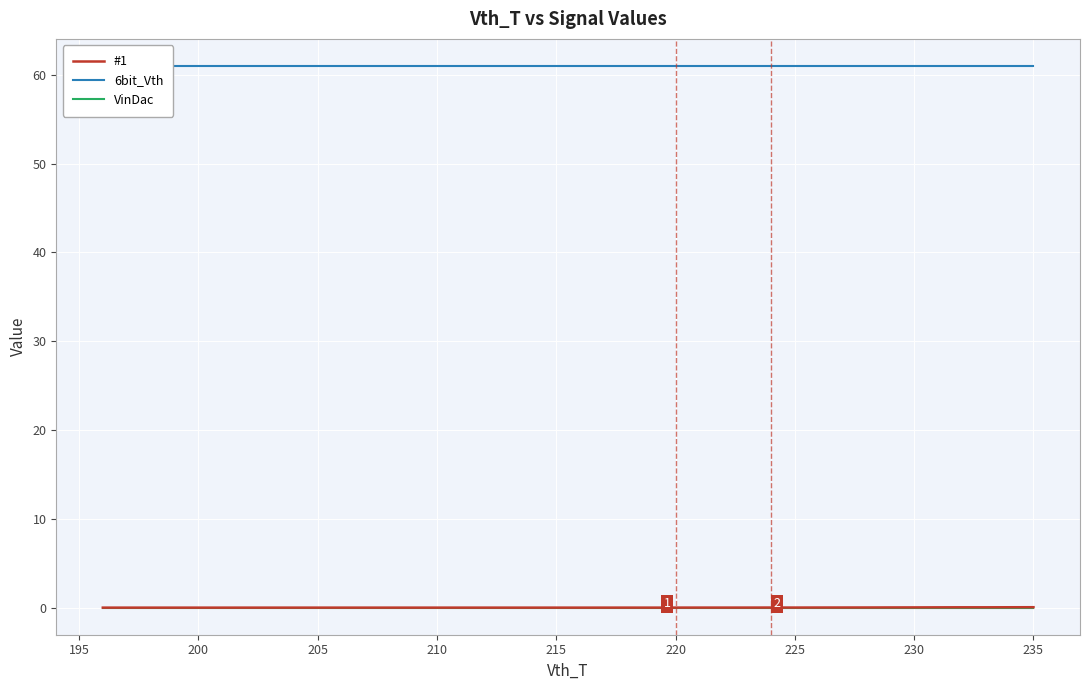

True or false: VinDac and 6bit_Vth intersect in this chart.

False